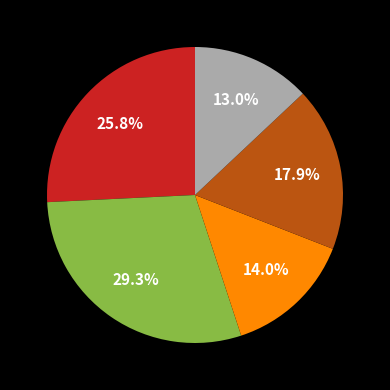

Does any single category account for the majority?

No